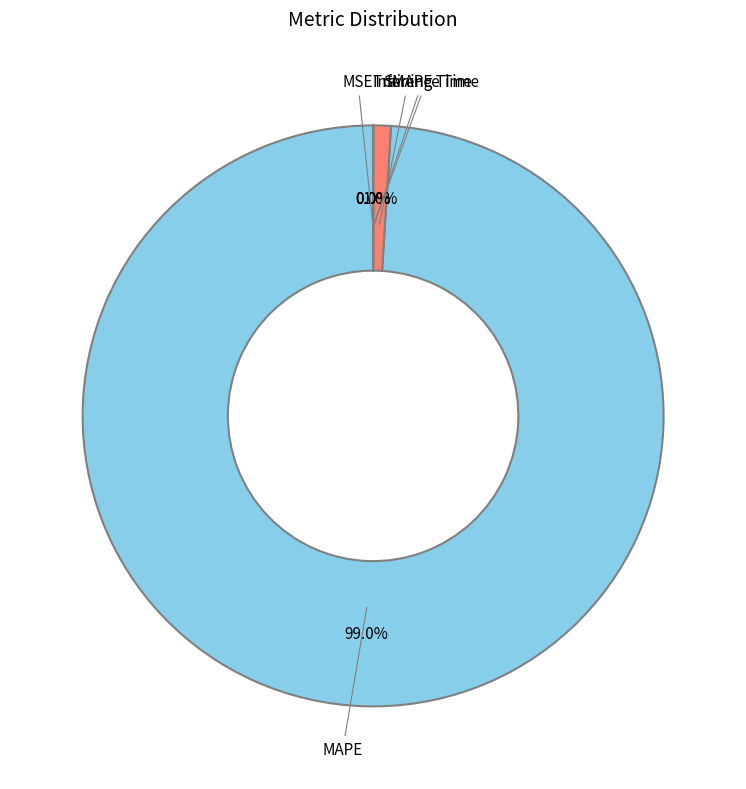

What is the largest slice in the pie chart?

MAPE